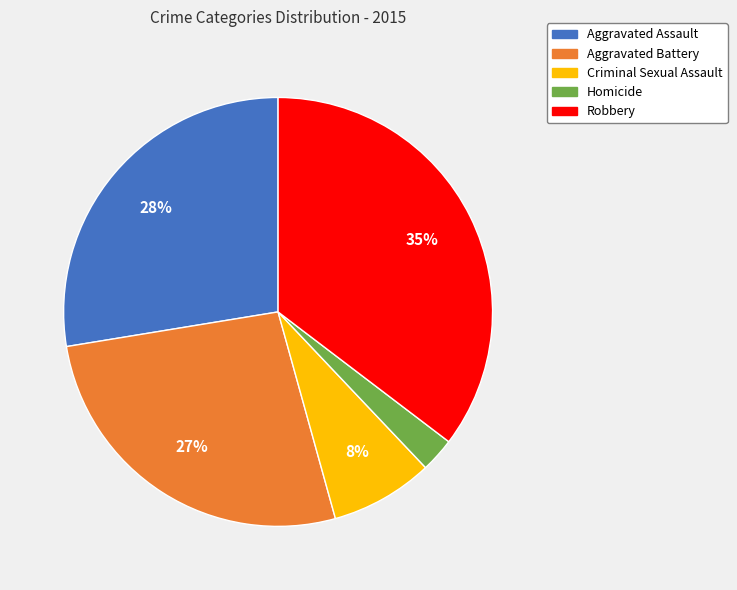

Between Robbery and Homicide, which is larger?

Robbery